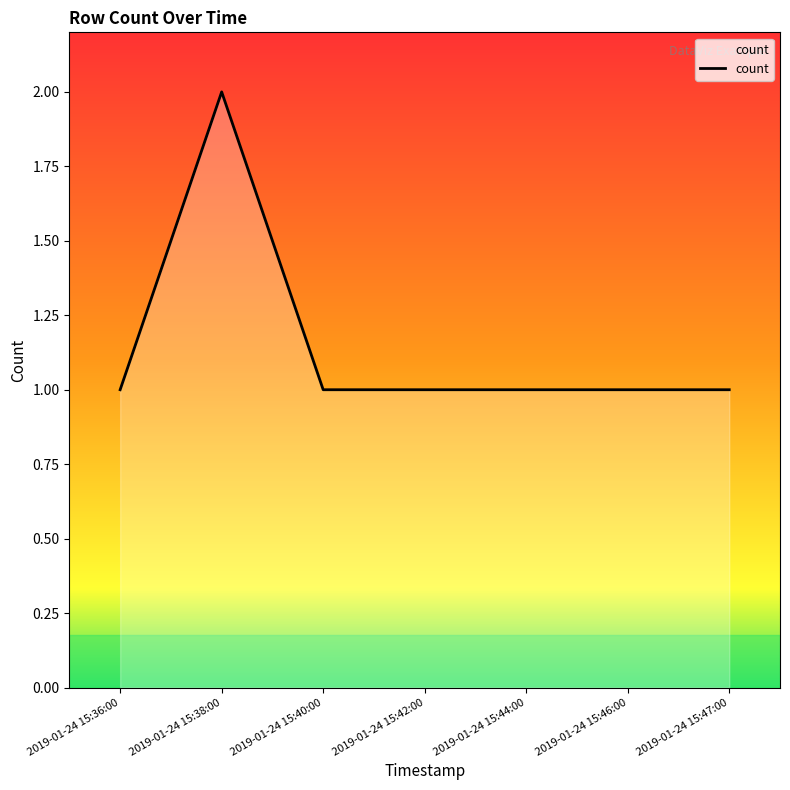

Which has a higher value, 2019-01-24 15:38:00 or 2019-01-24 15:36:00?

2019-01-24 15:38:00